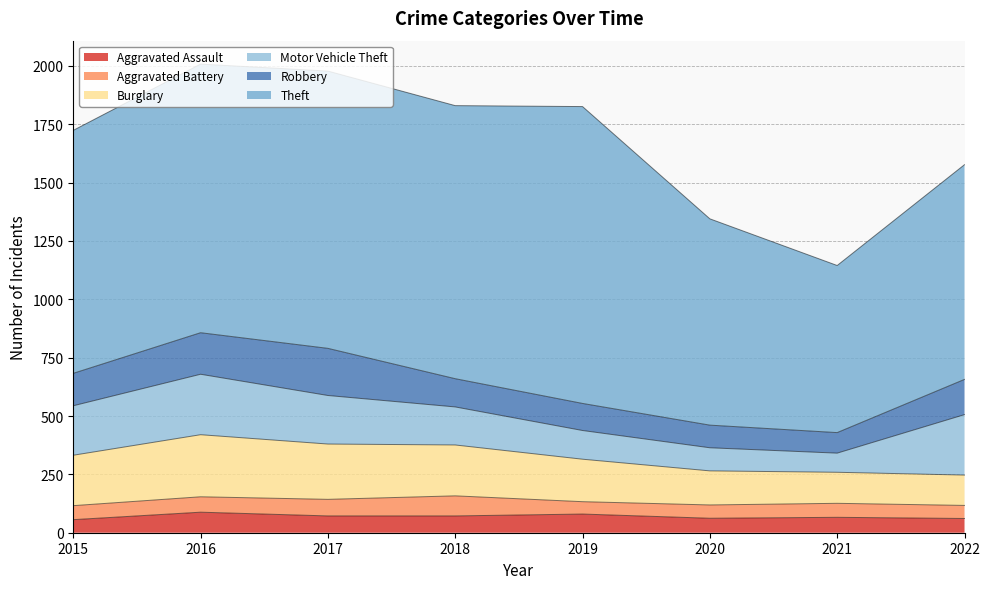

The Motor Vehicle Theft series shows 88 at 2015. True or false?

False